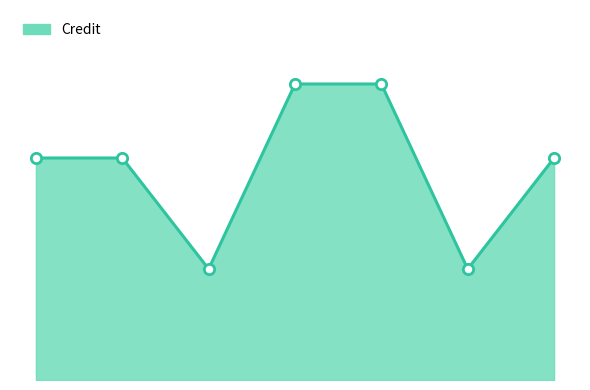

Is this an area chart (filled region under the line)?

Yes